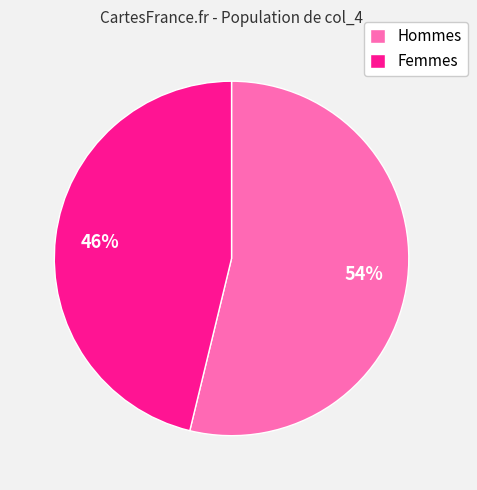

True or false: Femmes accounts for 46% of the total.

True